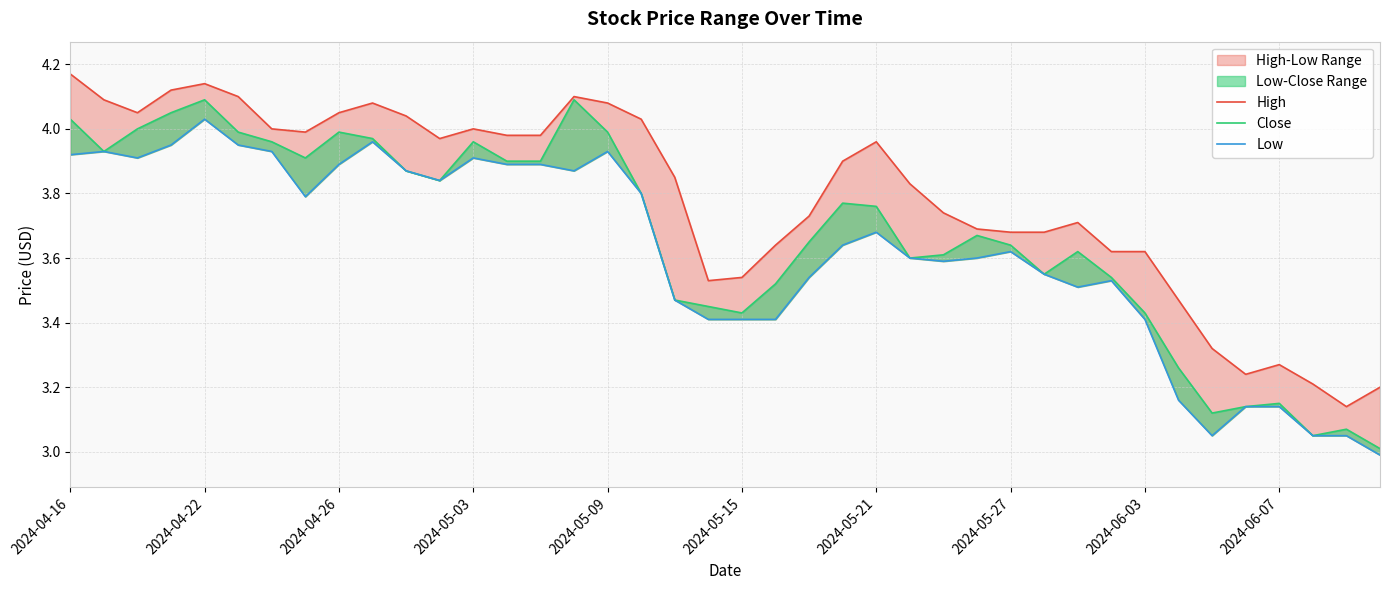

What position from the left is 2024-04-16?

1